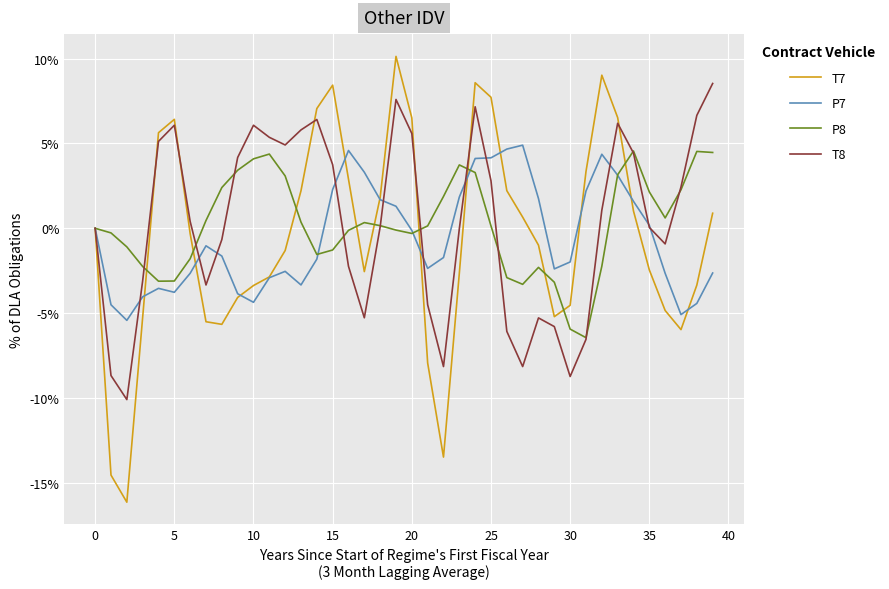

Count the number of data series in this chart.

4